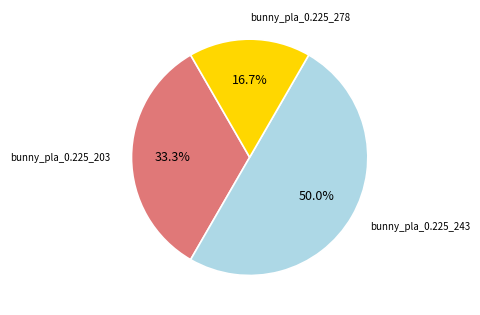

What is the total percentage of bunny_pla_0.225_203 and bunny_pla_0.225_243?

83.3%